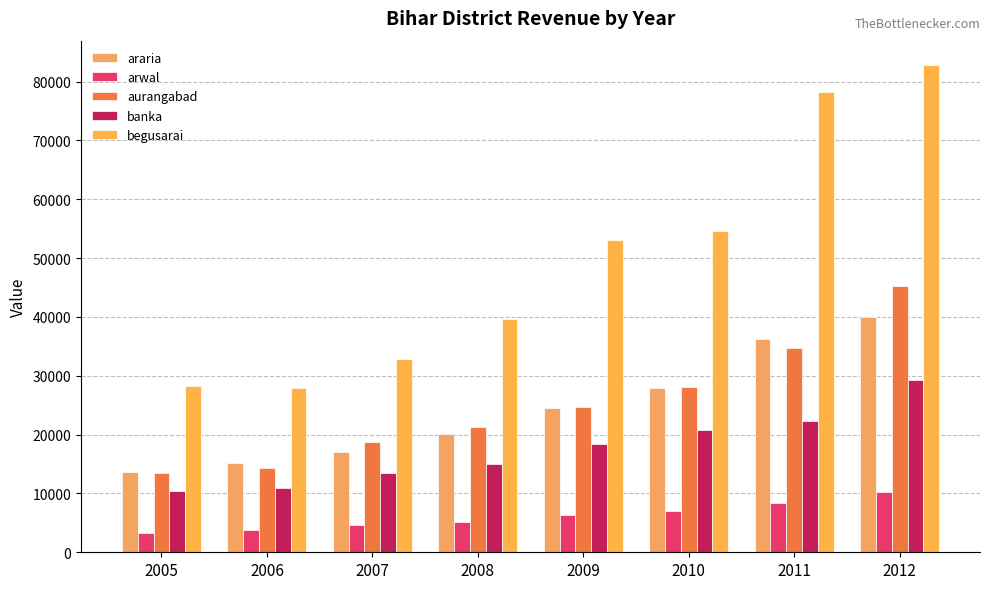

What is the difference between the highest and lowest values at 2010?

47641.6